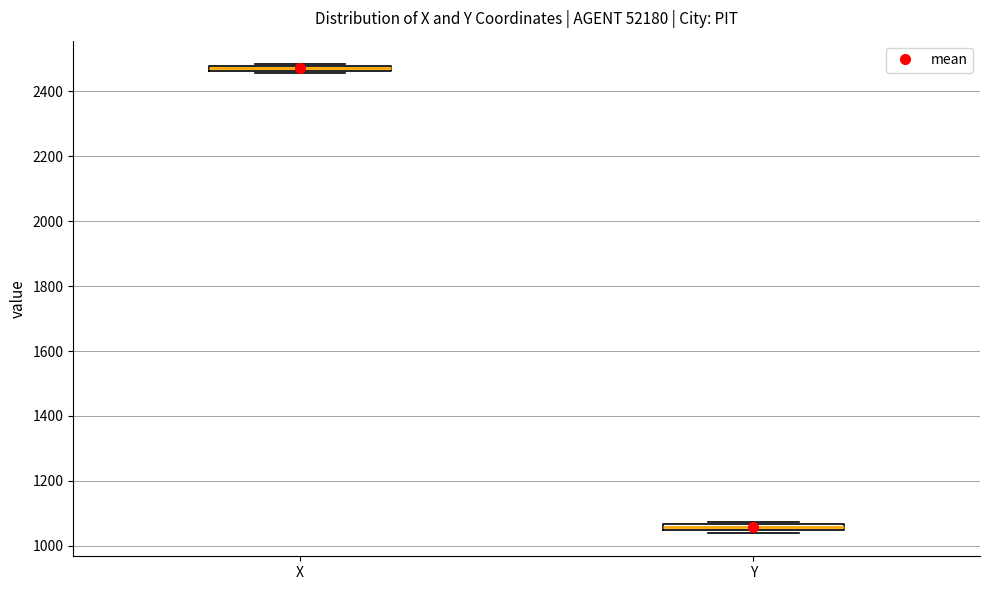

Where is the lower edge of the box for X on the y-axis? The values are not printed on the chart, so give them approximately, as read against the axis.

2460